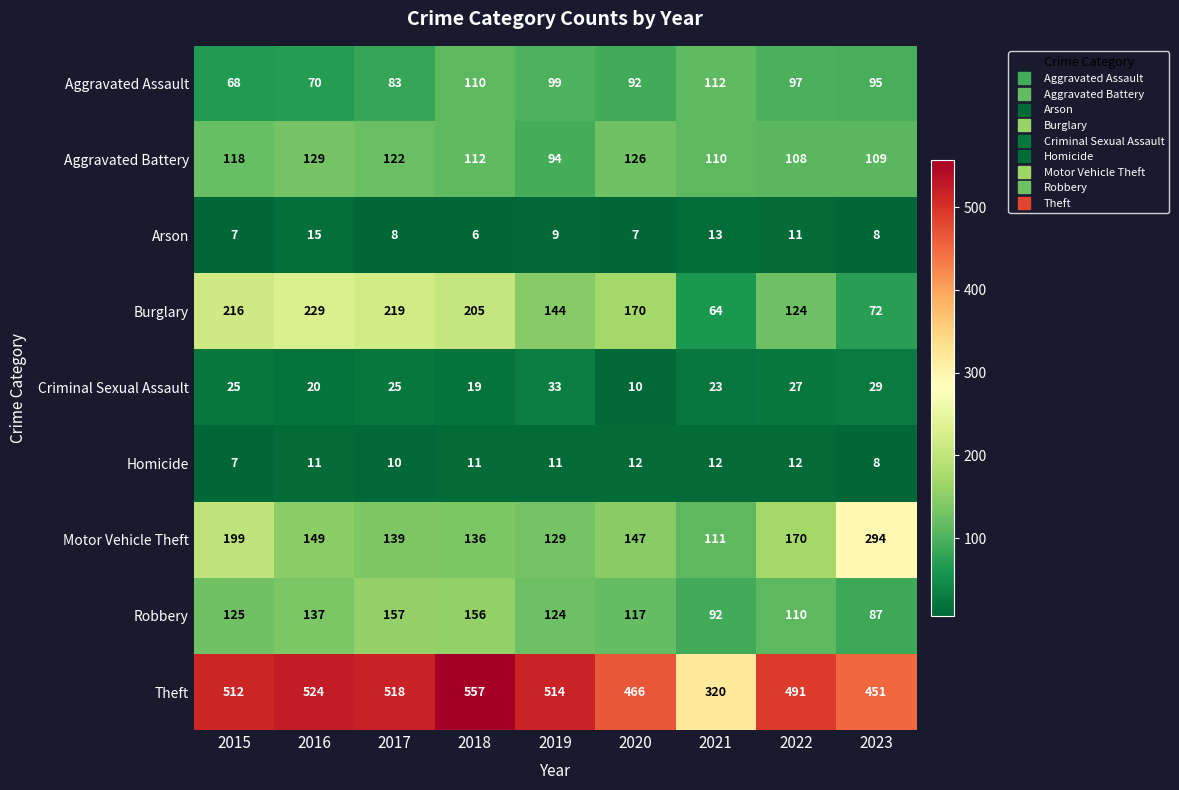

What is the average value of the Theft series?

484